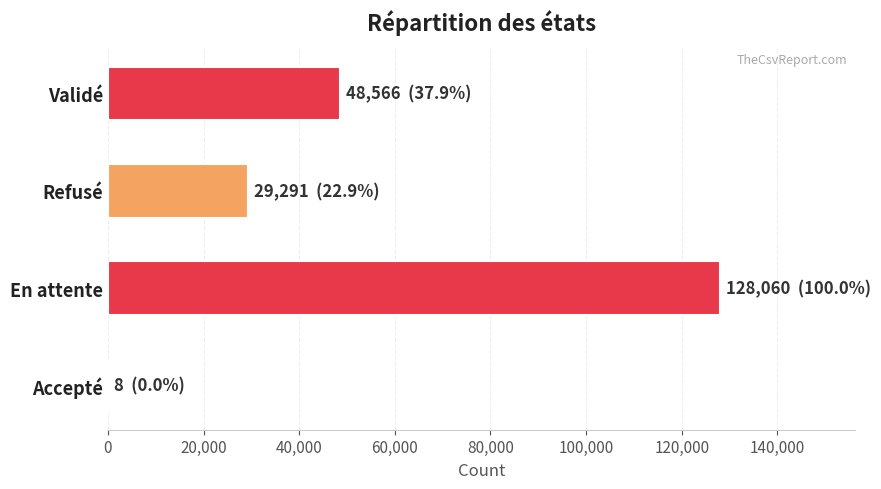

At which category does the chart reach its peak across all series?

En attente